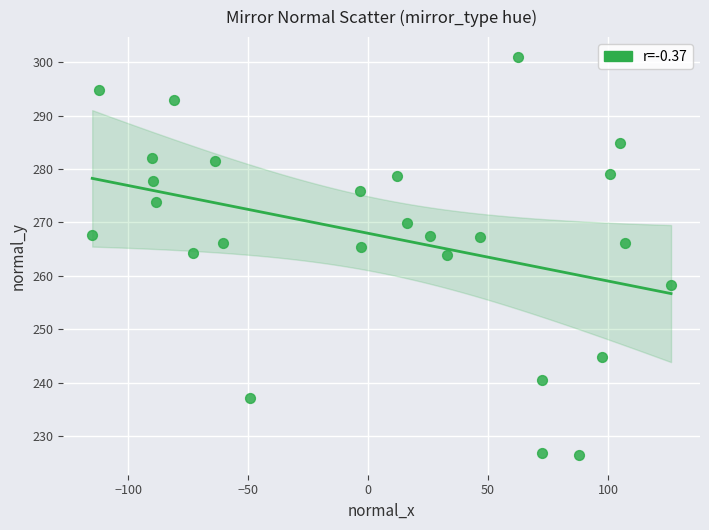

What is the range of Y values (max minus min)?

74.5